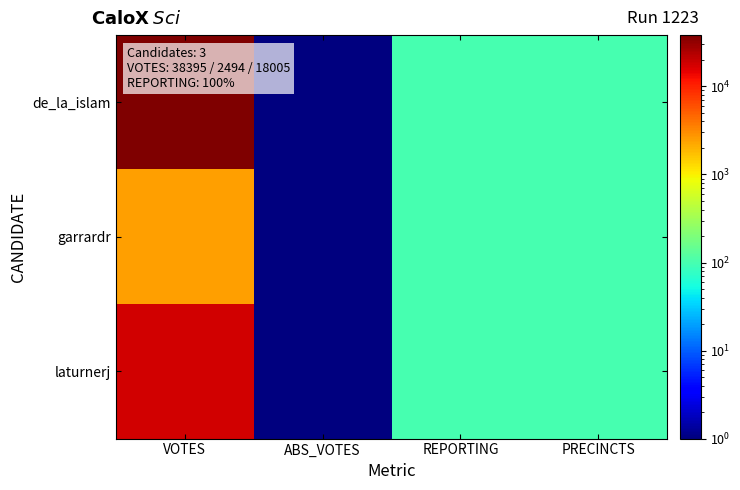

Reading left to right, extract all data points from this chart.

de_la_islam: VOTES=38395.0	ABS_VOTES=0.1	REPORTING=100.0	PRECINCTS=100.0
garrardr: VOTES=2494.0	ABS_VOTES=0.1	REPORTING=100.0	PRECINCTS=100.0
laturnerj: VOTES=18005.0	ABS_VOTES=0.1	REPORTING=100.0	PRECINCTS=100.0